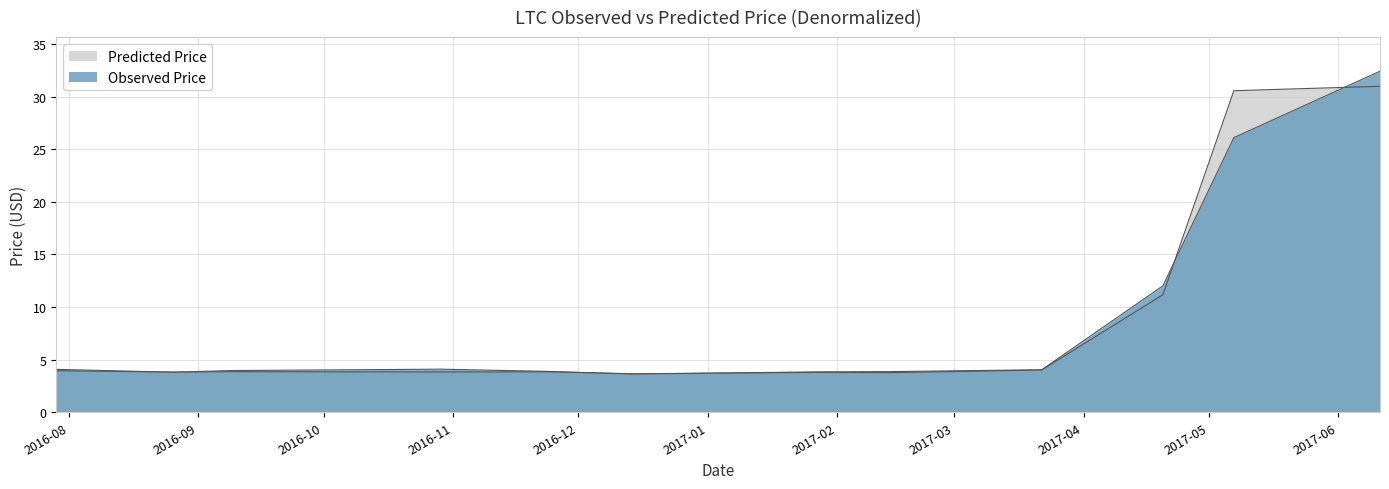

Between which two adjacent categories do predicted_denorm and observed_denorm first intersect?

2016-07-29 and 2016-08-26